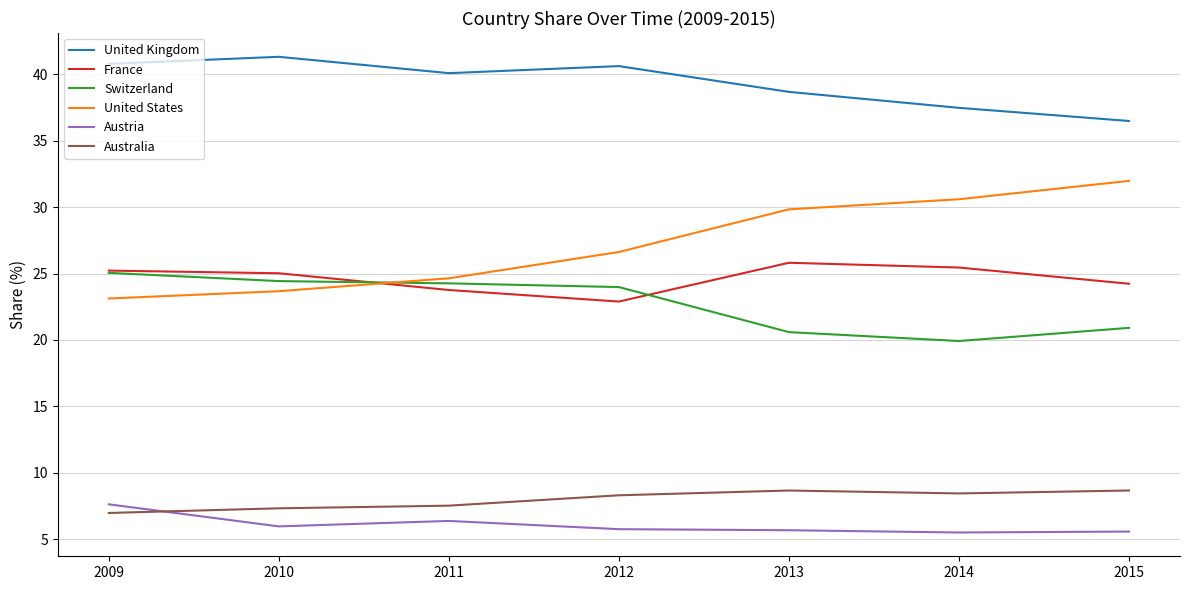

What is the difference between the maximum and minimum values in the Australia series?

1.7